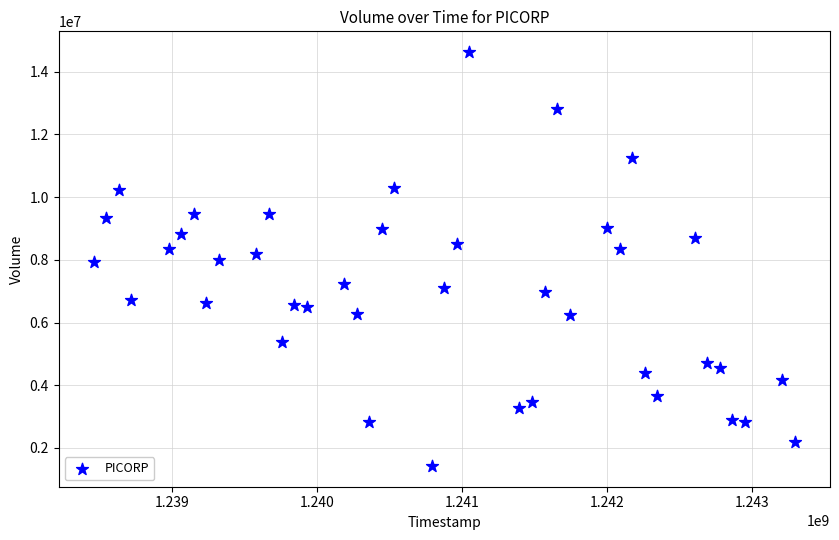

What is the range of Y values (max minus min)?

13203900